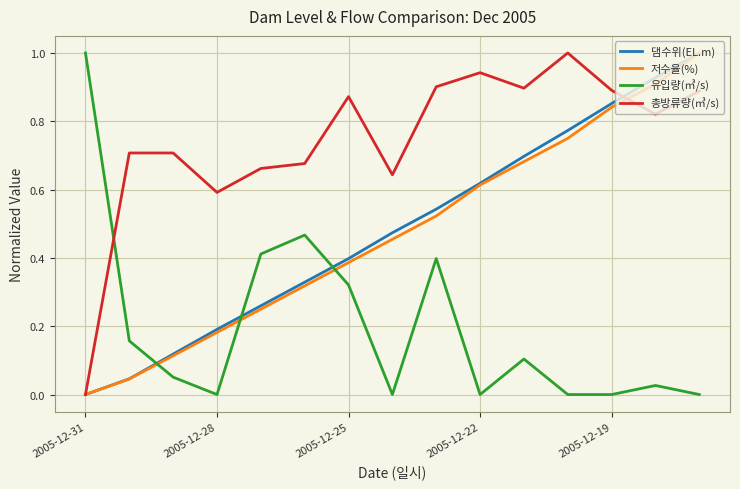

What is the greatest value displayed?

1.0